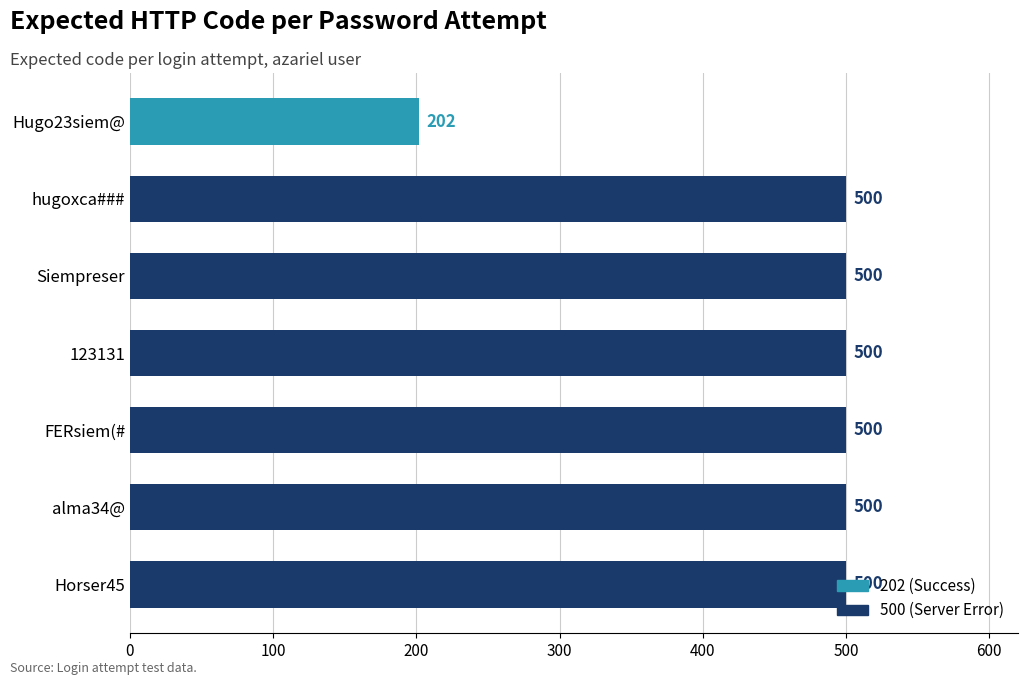

The chart shows a value of 311 at Hugo23siem@. True or false?

False